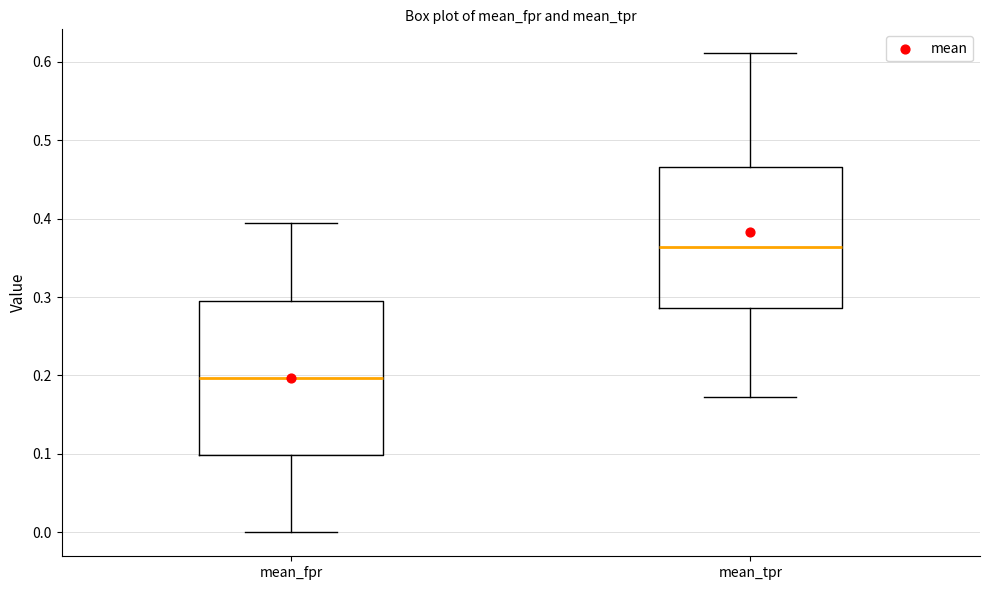

Where does the lower whisker of the box for mean_tpr end on the y-axis? The values are not printed on the chart, so give them approximately, as read against the axis.

0.17